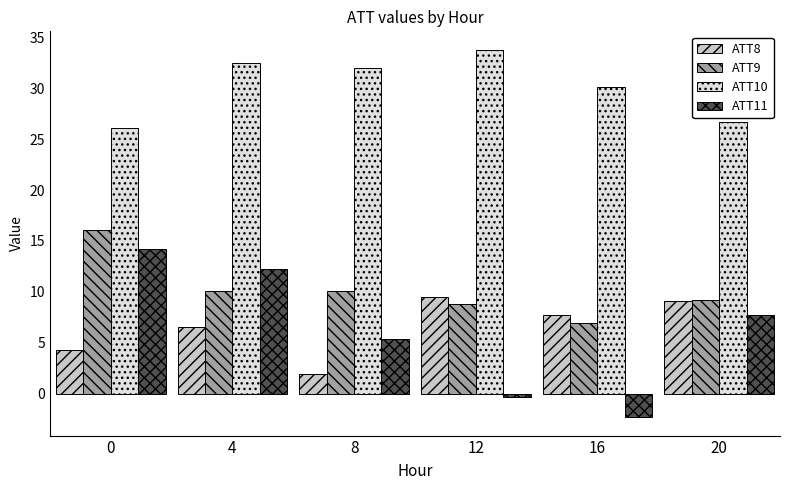

Which series has the largest range (max minus min)?

ATT11